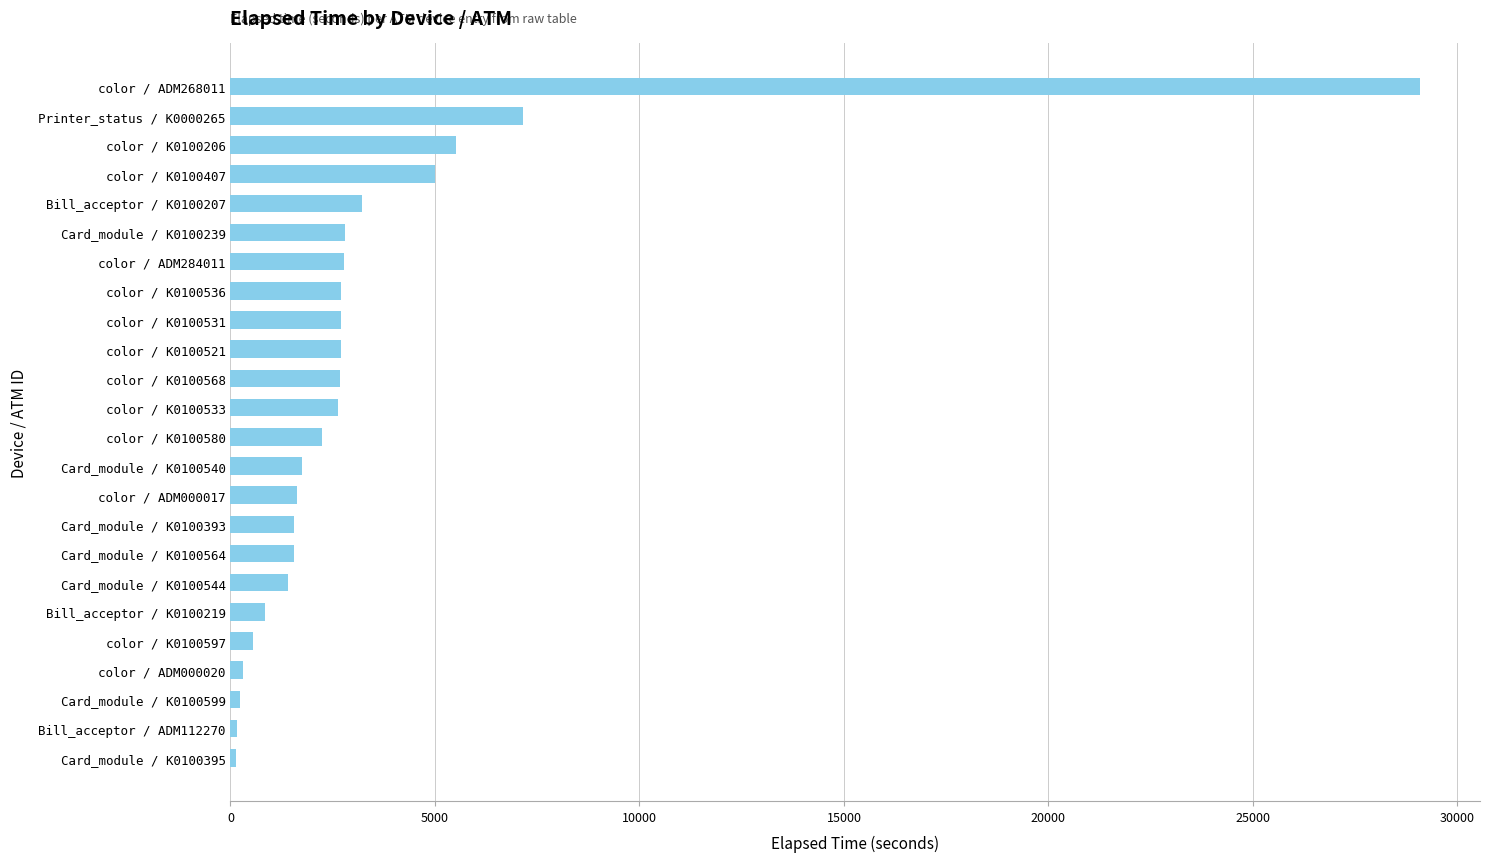

Approximately how many times larger is the value at Bill_acceptor / K0100207 compared to color / K0100531?

1.2